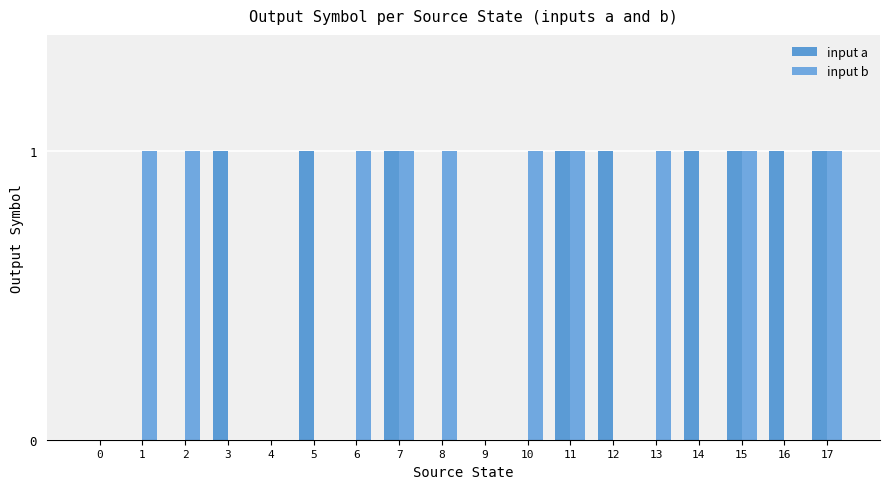

How many series are shown in this chart?

2